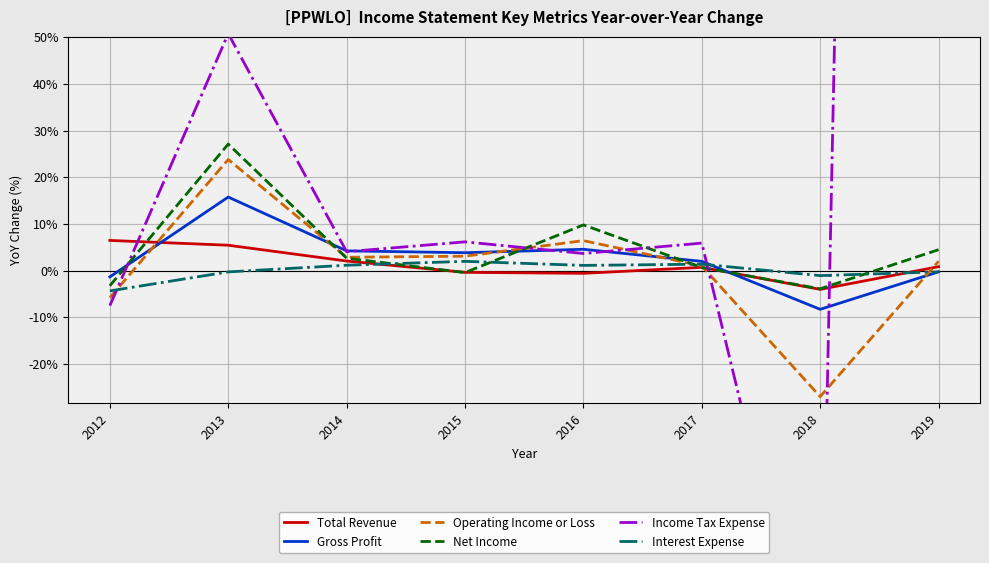

Which series has the widest spread of values?

Income Tax Expense